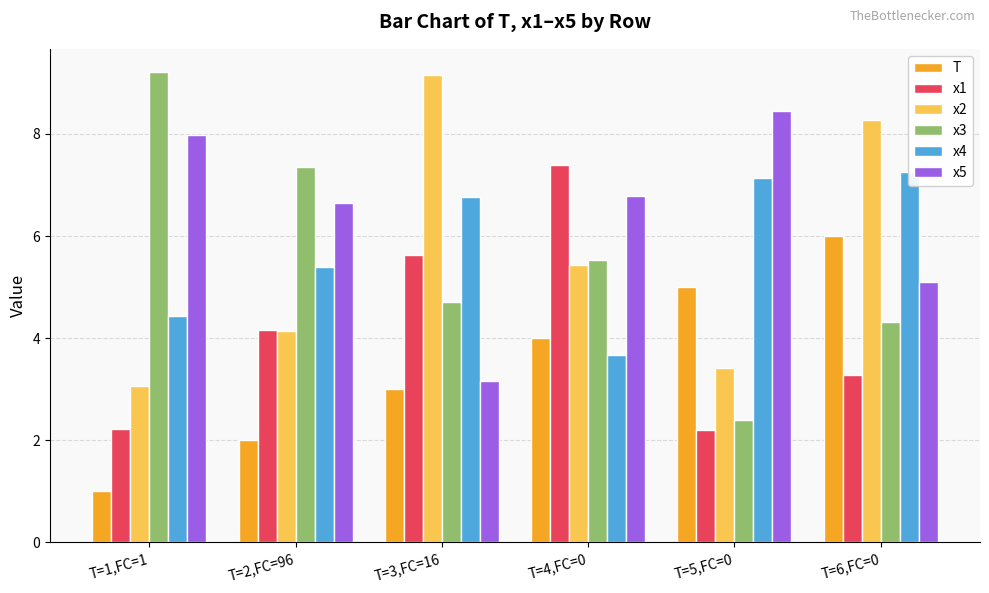

What is the total value across all series at T=4,FC=0?

32.8